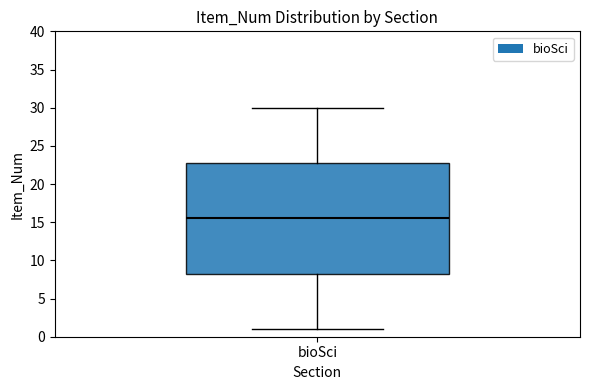

Read this box plot against the y-axis: the position of the median line, the range covered by the box, and the ends of both whiskers. The values are not printed on the chart, so give them approximately, as read against the axis.

median 15.5, box 8.5 to 23.0, whiskers 1.0 to 30.0